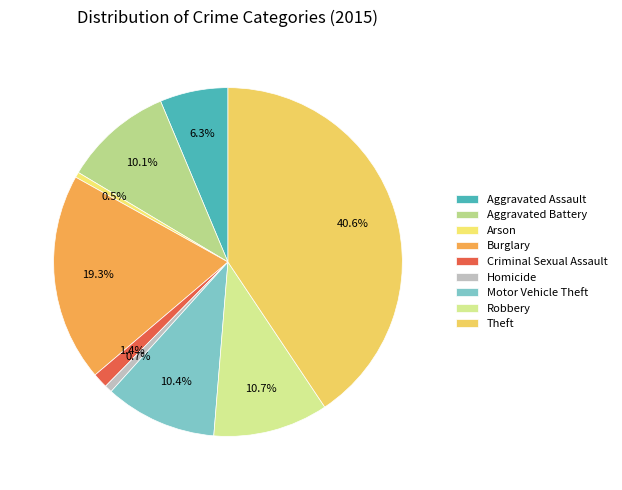

What portion of the pie excludes Theft?

59.4%